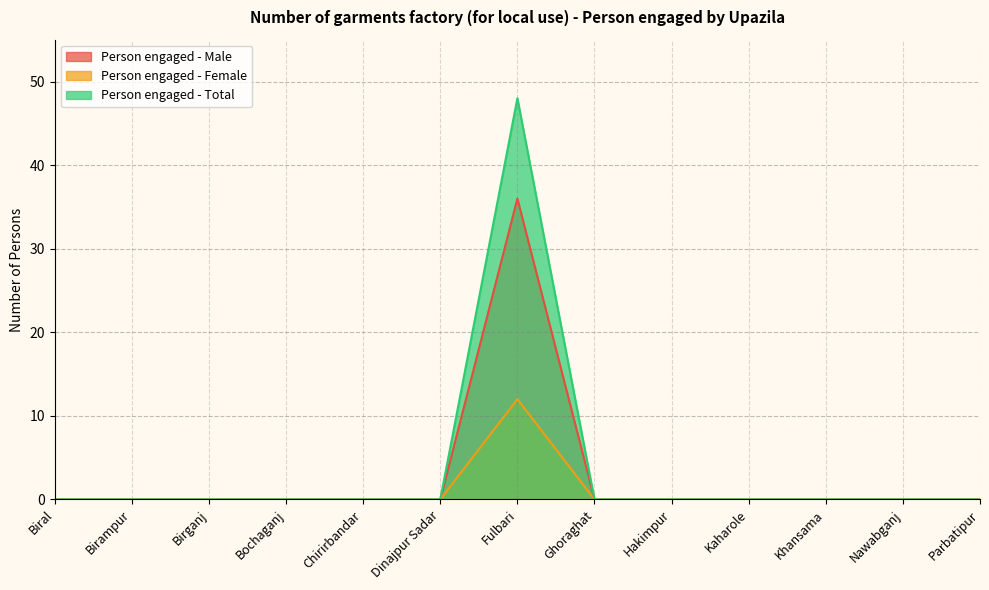

True or false: Person engaged - Male and Person engaged - Total cross at least once.

False